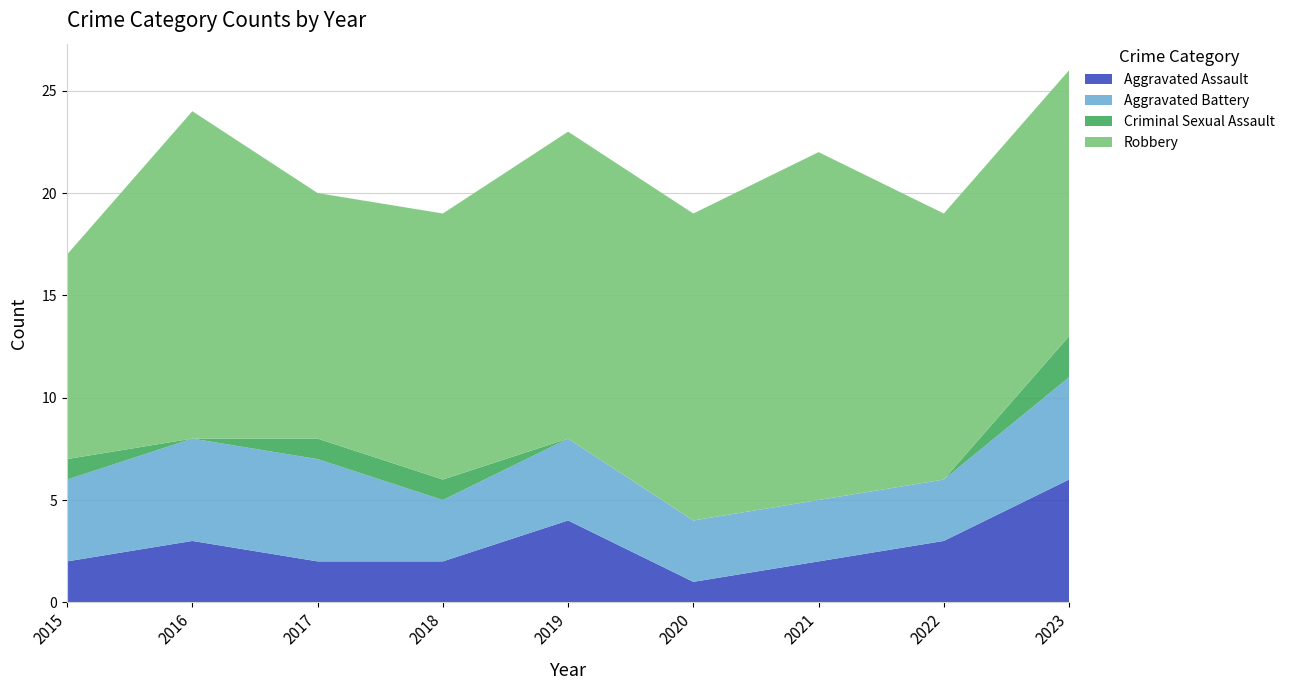

Reading left to right, extract all data points from this chart.

Aggravated Assault: 2015=2	2016=3	2017=2	2018=2	2019=4	2020=1	2021=2	2022=3	2023=6
Aggravated Battery: 2015=4	2016=5	2017=5	2018=3	2019=4	2020=3	2021=3	2022=3	2023=5
Criminal Sexual Assault: 2015=1	2016=0	2017=1	2018=1	2019=0	2020=0	2021=0	2022=0	2023=2
Robbery: 2015=10	2016=16	2017=12	2018=13	2019=15	2020=15	2021=17	2022=13	2023=13